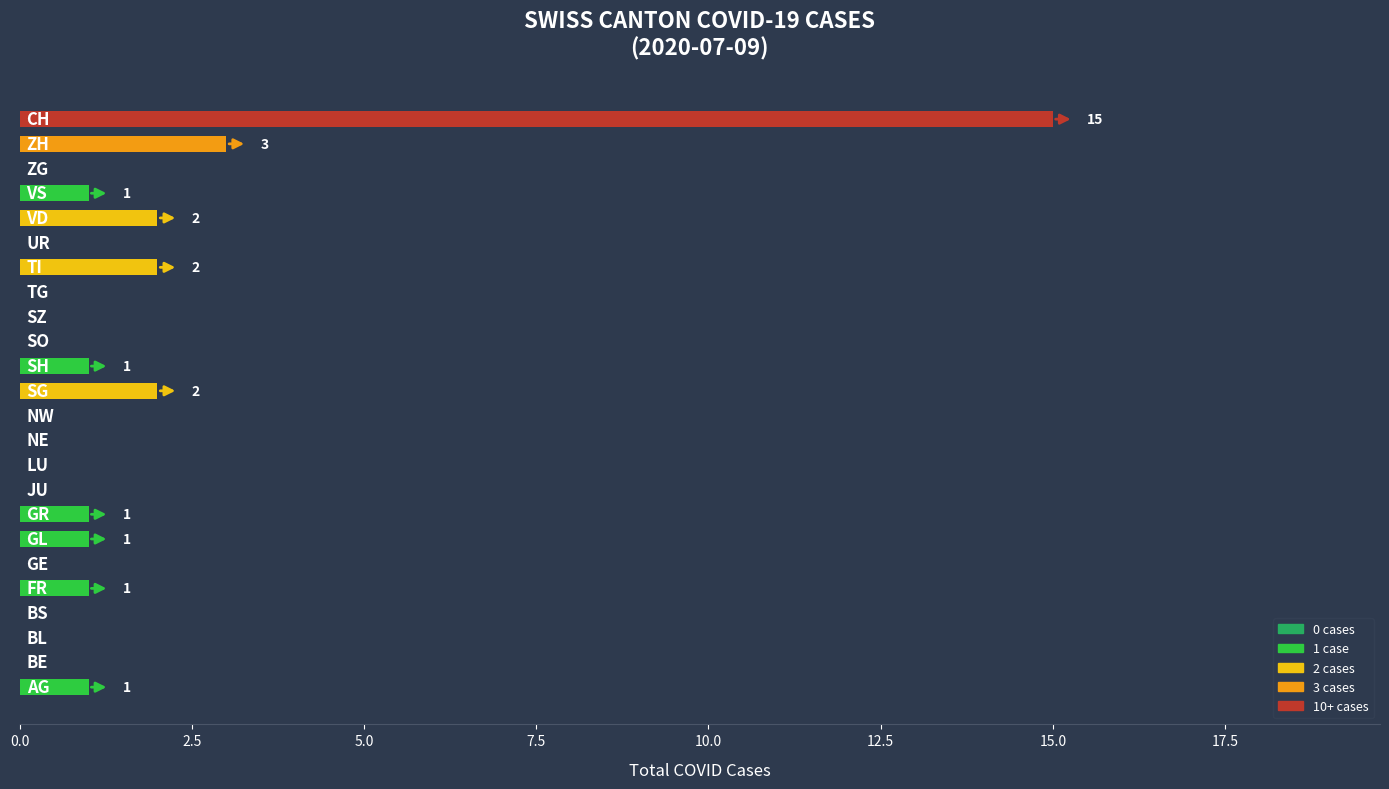

What is the greatest value displayed?

15